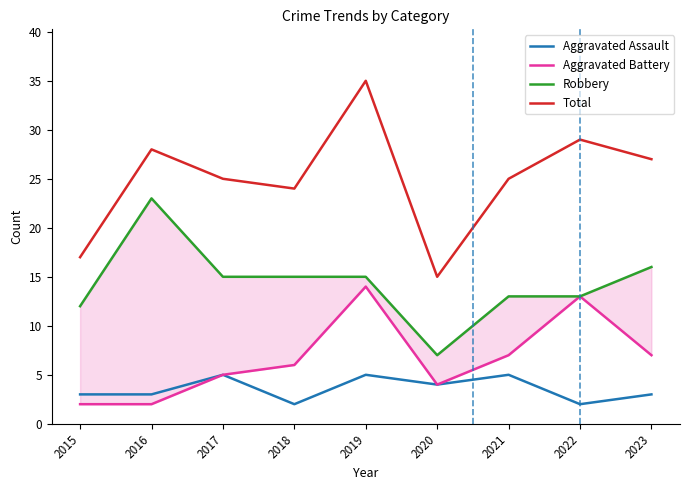

How many values in the Total series are below 25?

3